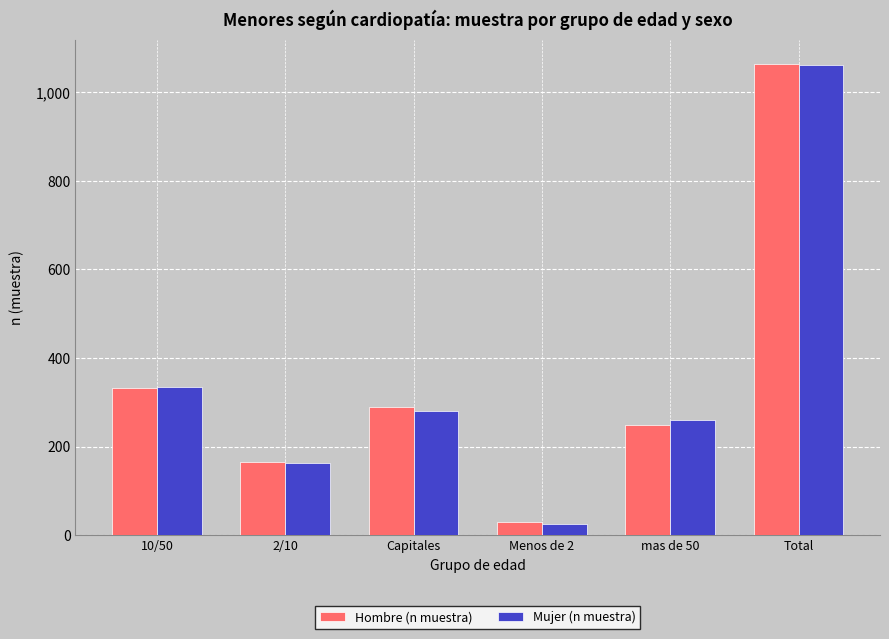

Which series changed the most between 10/50 and 2/10?

Mujer (n muestra)